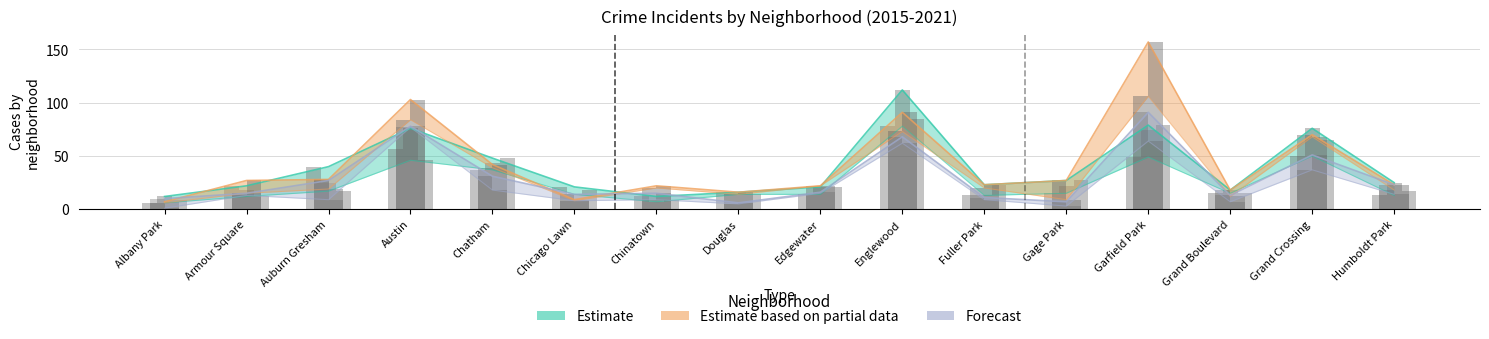

At Armour Square, list the series in order from largest to smallest.

Estimate based on partial data, Estimate, Forecast